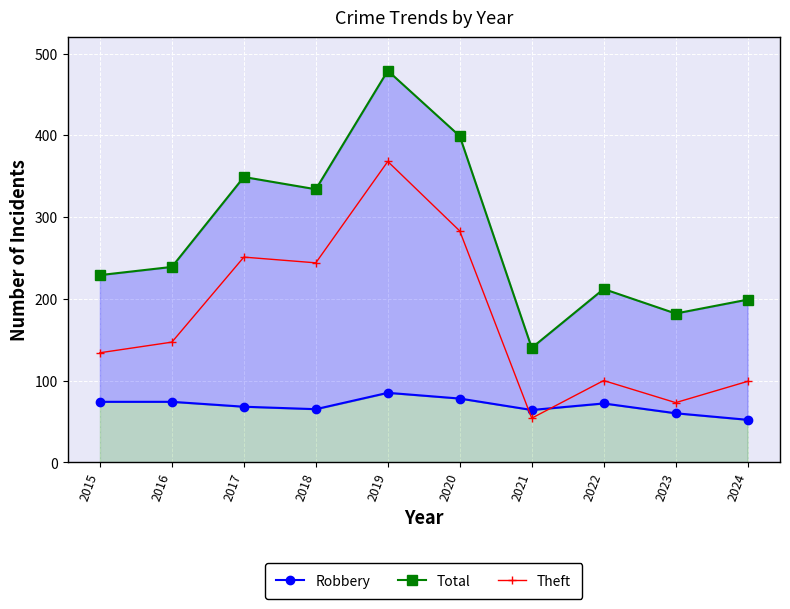

At which category does Theft reach its first local valley?

2018